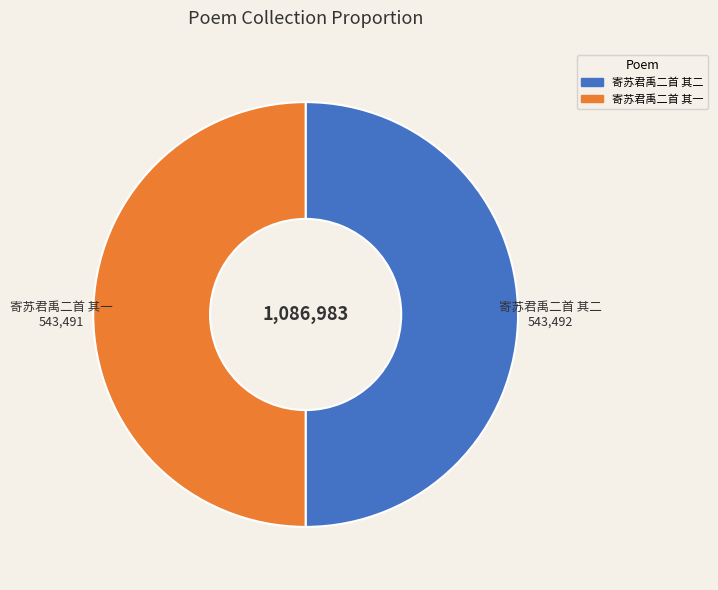

Approximately how many times larger is the value at 寄苏君禹二首 其一 compared to 寄苏君禹二首 其二?

1.0